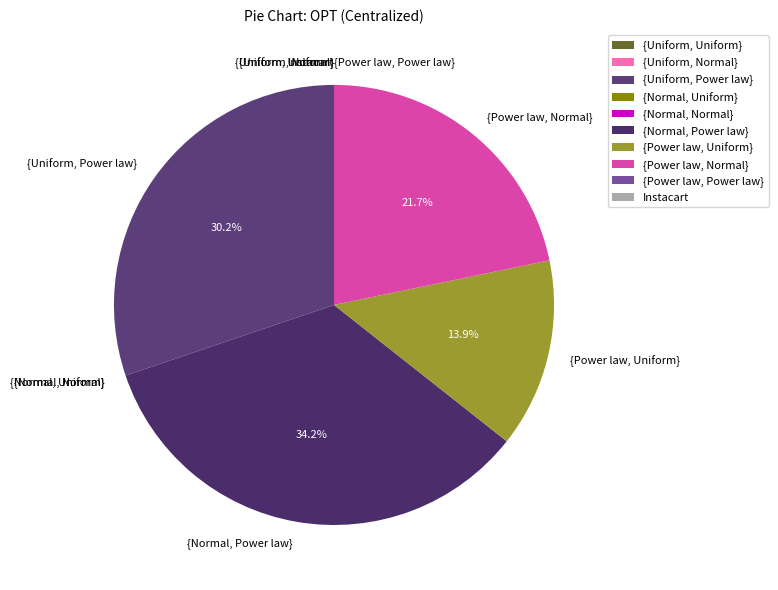

What is the largest slice in the pie chart?

{Normal, Power law}